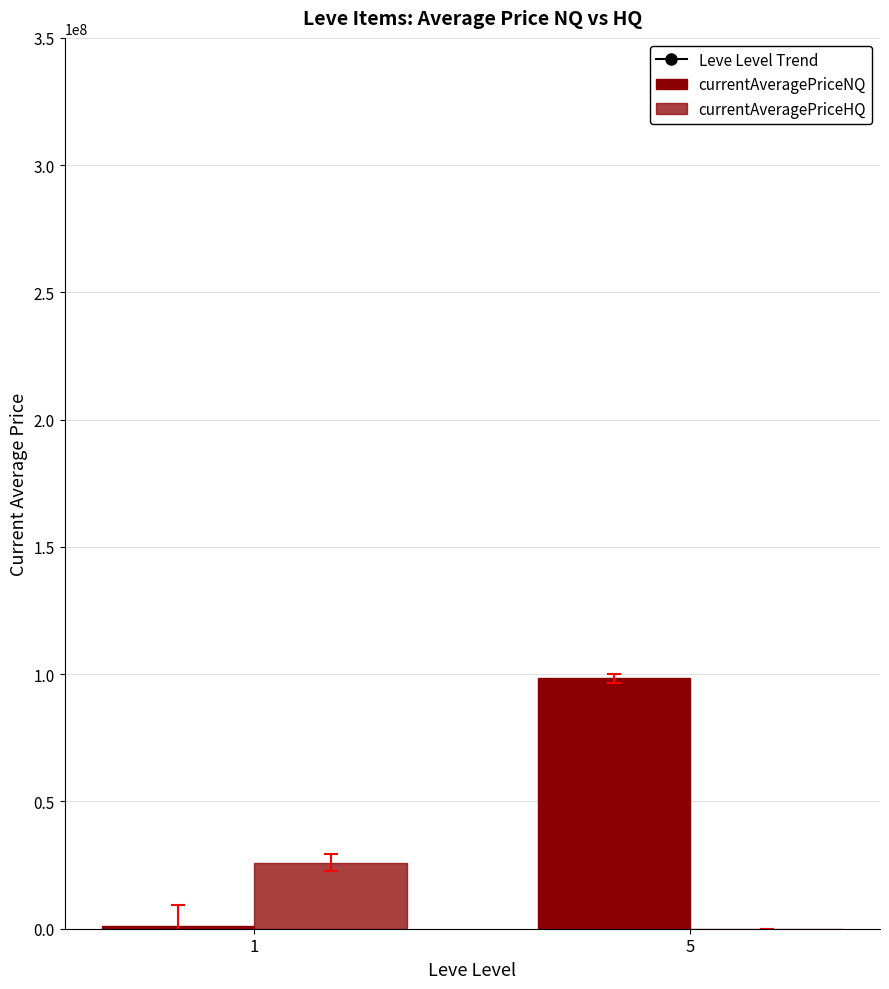

Are the bars grouped side by side (vs. stacked)?

Yes